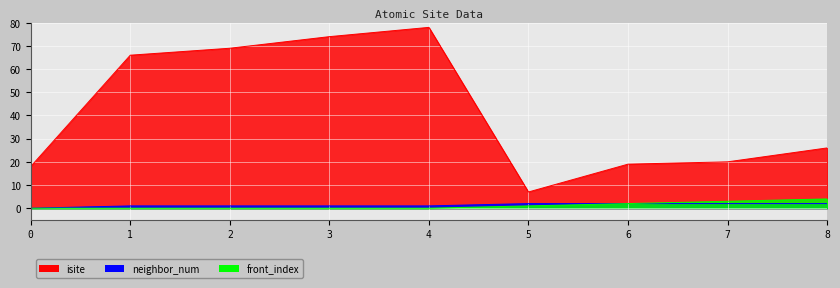

True or false: neighbor_num and front_index intersect in this chart.

False